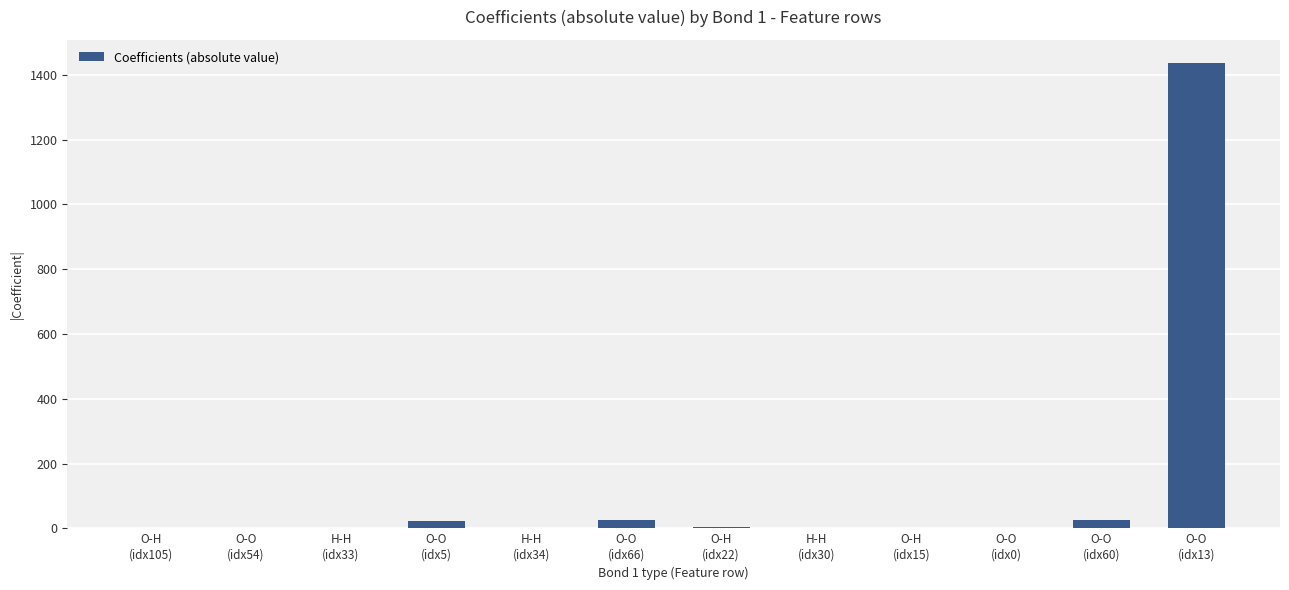

What value does the data have at O-O
(idx54)?

0.6